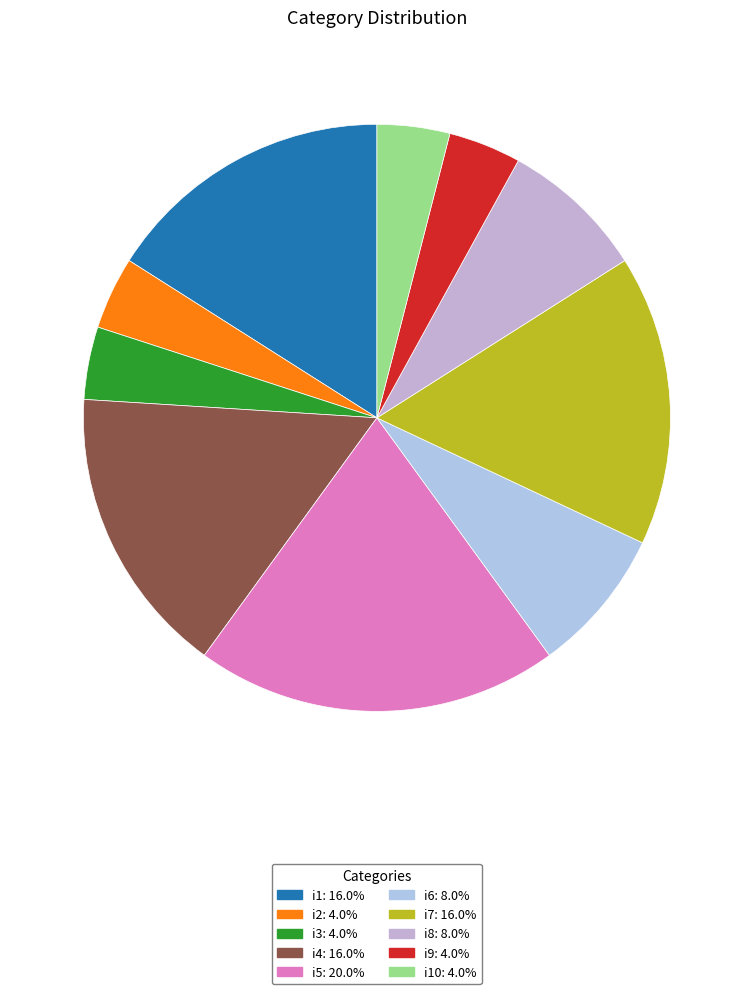

How many slices are in this pie chart?

10